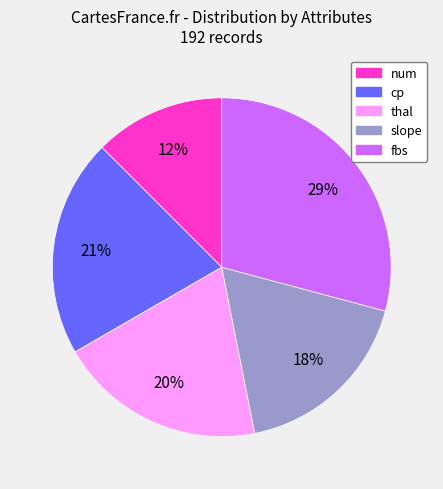

To the nearest percent, what is the difference between the largest and smallest slice percentages?

17%